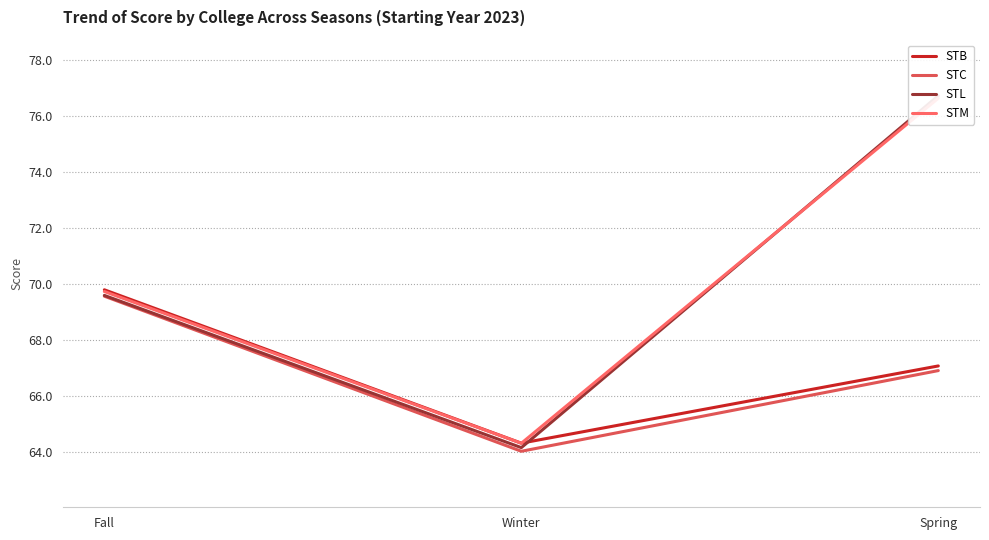

What is the label of the 2nd point from the right?

Winter